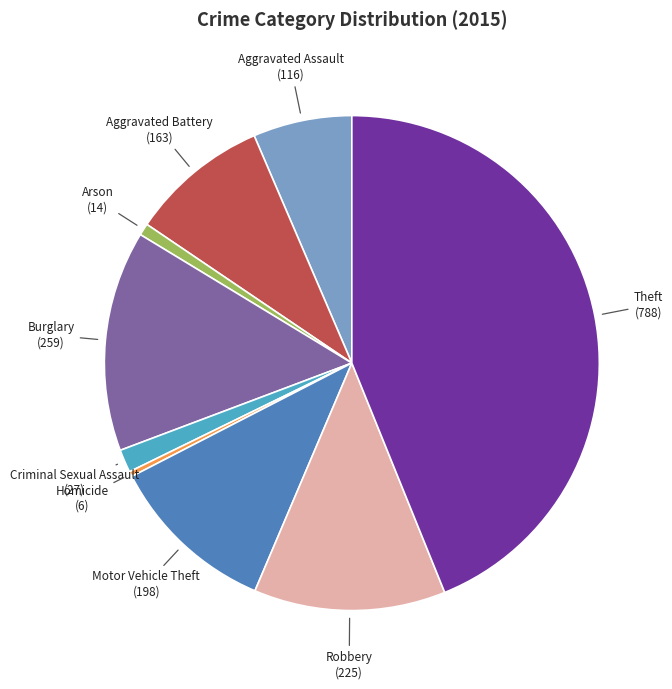

Is it true that Arson is 1% of the pie?

True